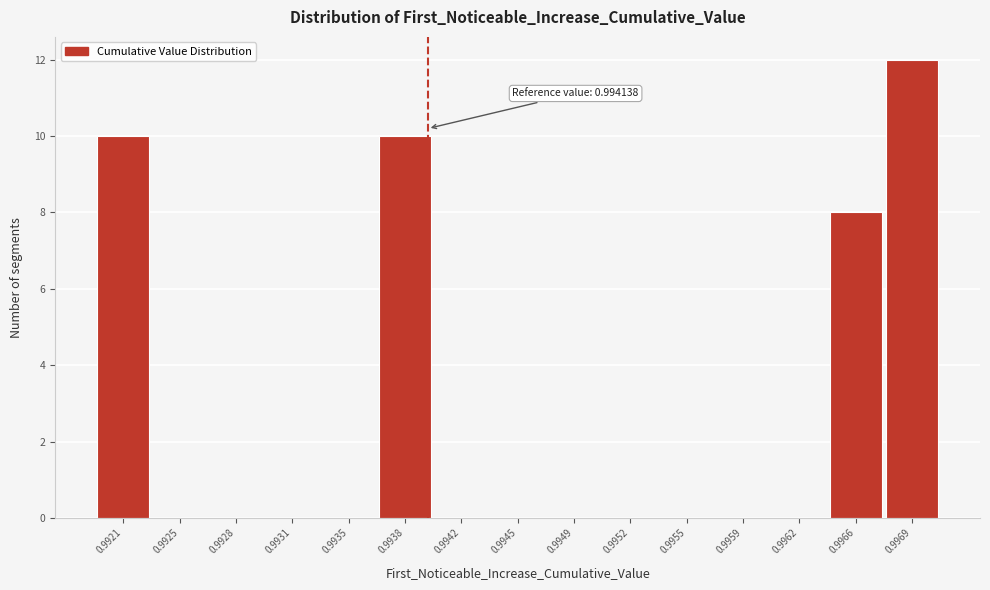

Reading right to left, what are all the values shown in this chart?

0.9969=12	0.9966=8	0.9962=0	0.9959=0	0.9955=0	0.9952=0	0.9949=0	0.9945=0	0.9942=0	0.9938=10	0.9935=0	0.9931=0	0.9928=0	0.9925=0	0.9921=10